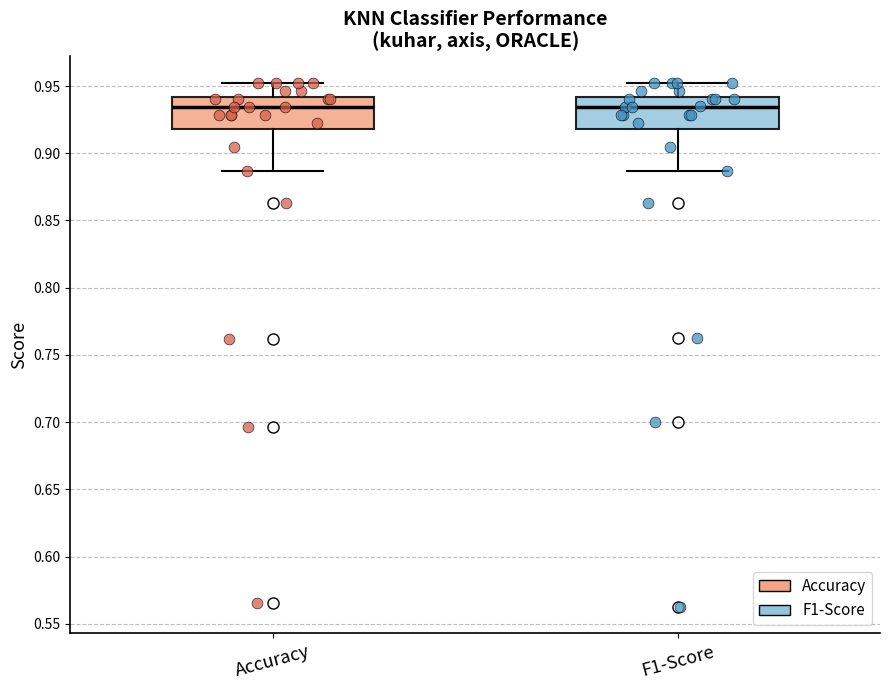

Where does the lower whisker of the box for F1-Score end on the y-axis? The values are not printed on the chart, so give them approximately, as read against the axis.

0.885